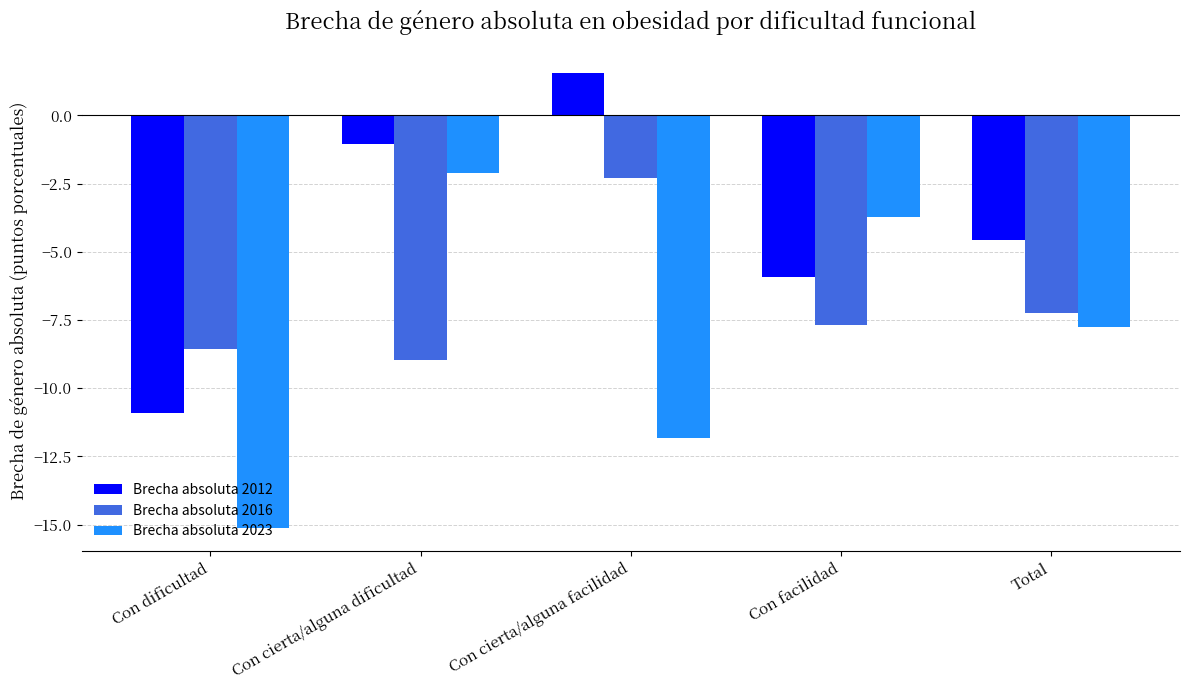

At which category does the chart reach its peak across all series?

Con cierta/alguna facilidad